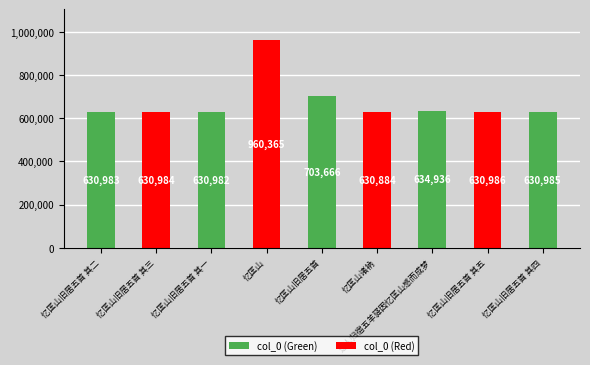

Which label corresponds to the largest value in the chart?

忆匡山